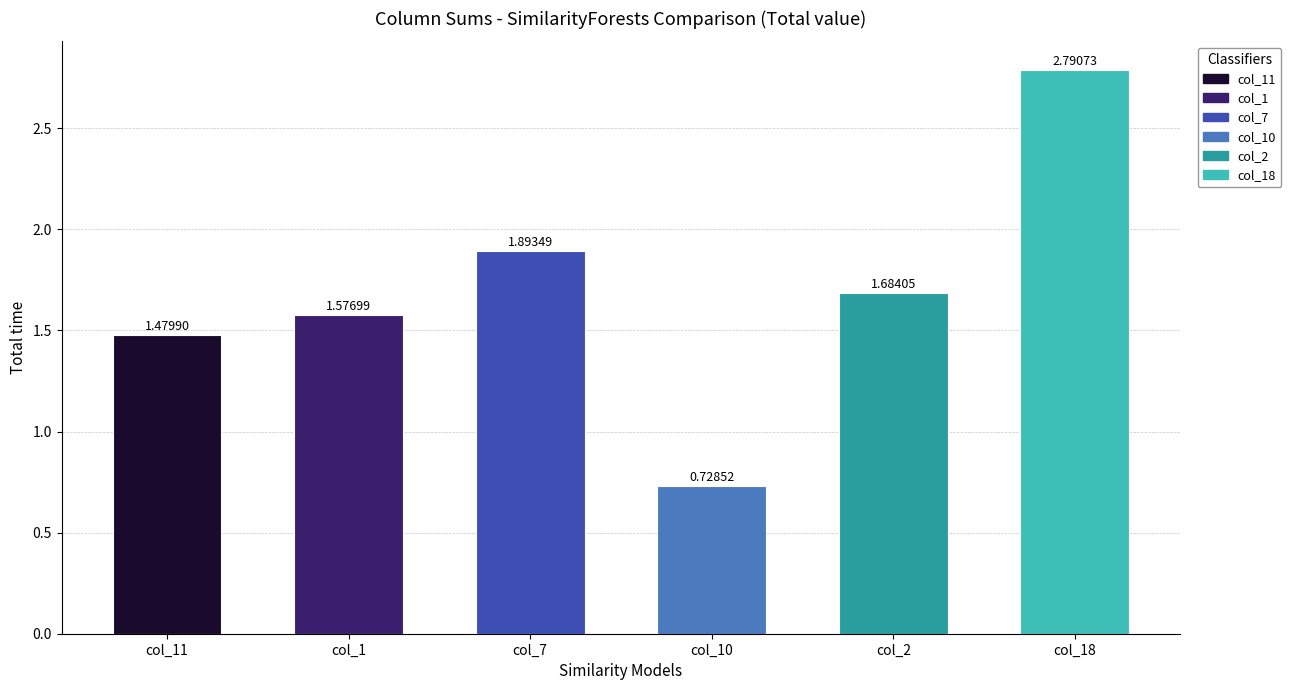

How many bars are there in total?

6